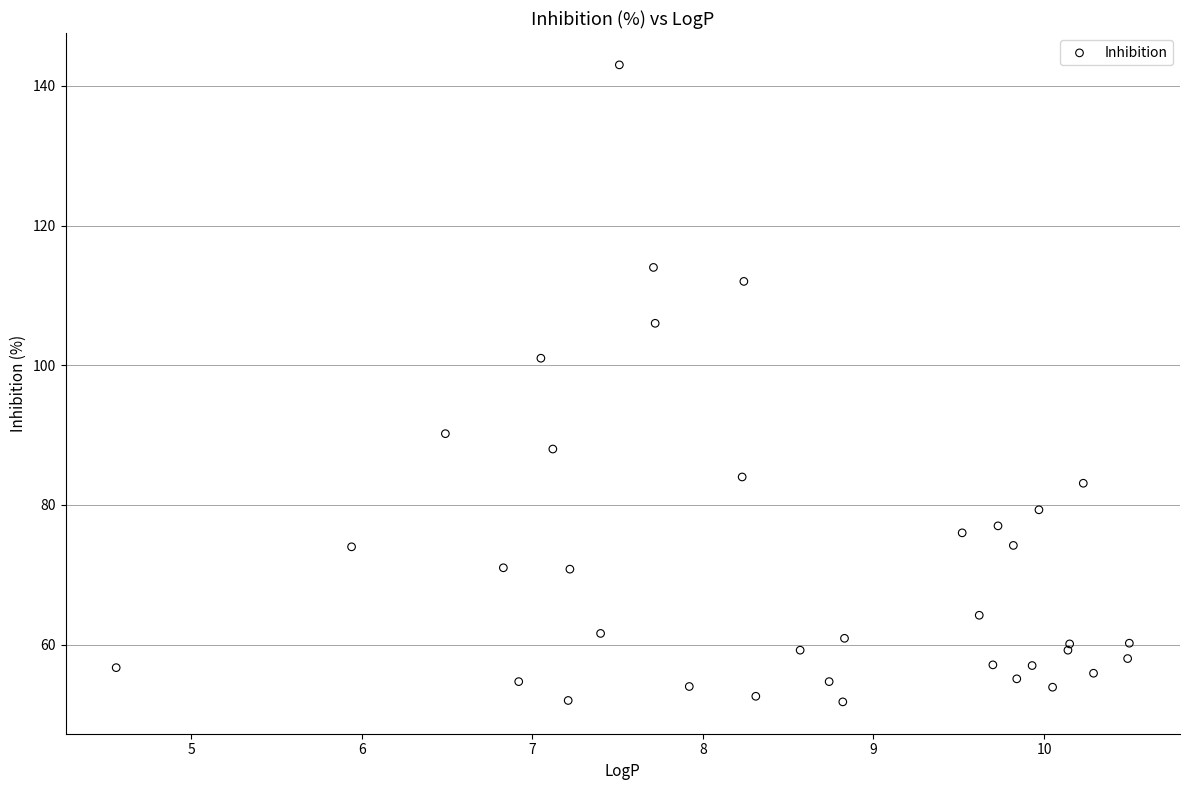

What Y value in the scatter plot is closest to 97?

101.0